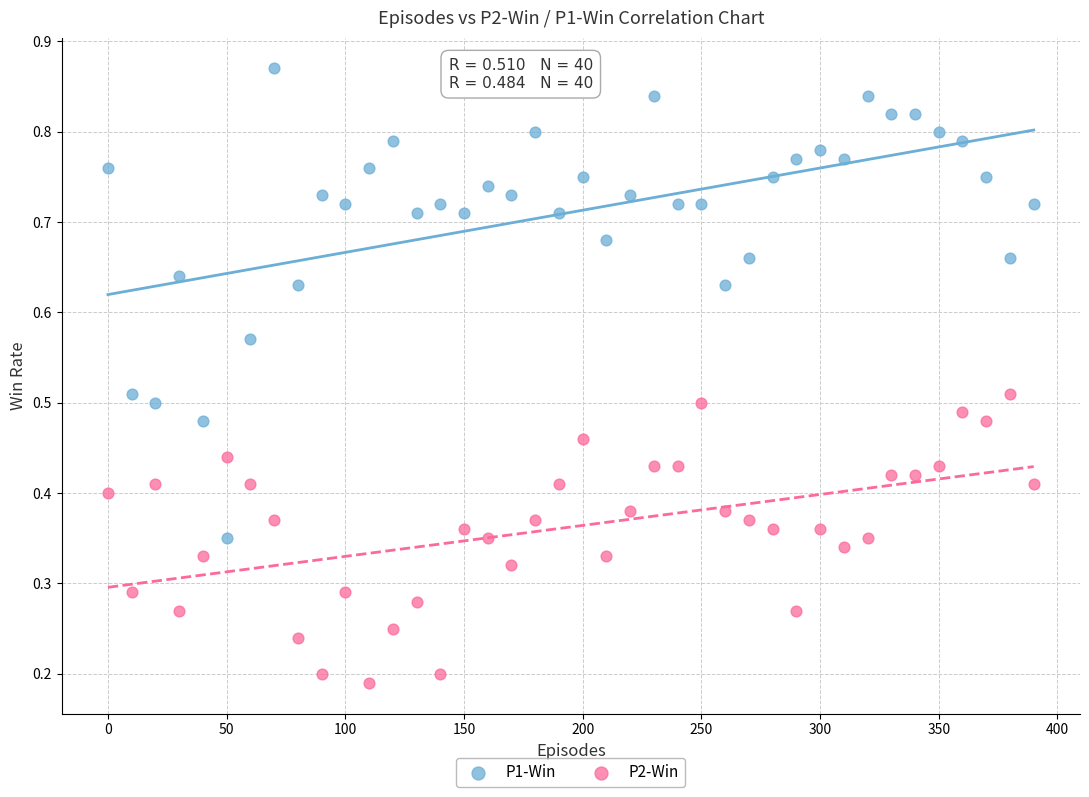

Across all data points, what is the range of X values (max minus min)?

390.0